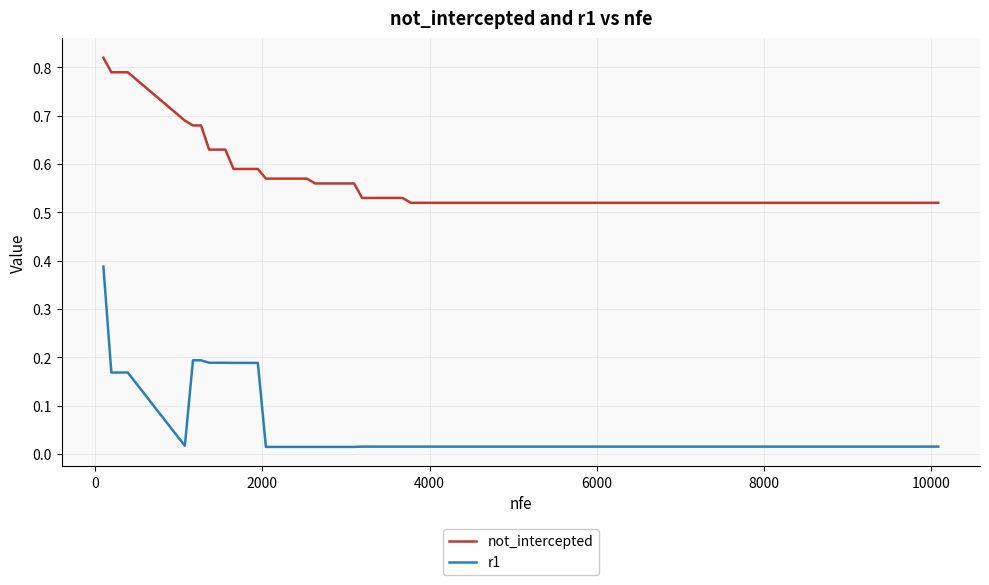

How many lines are shown in the chart?

2